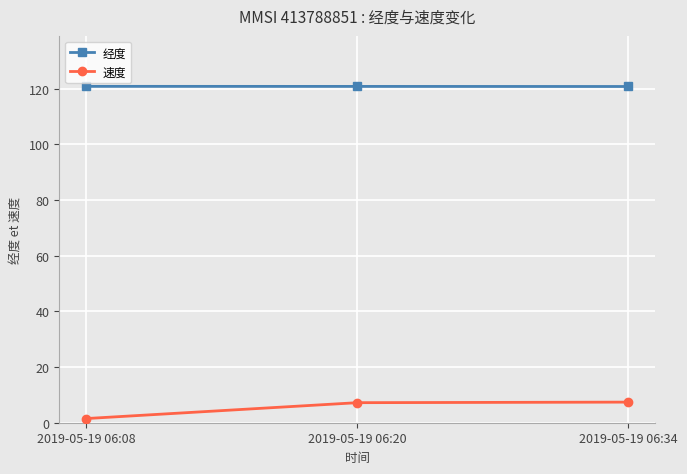

What is the difference between the highest and lowest values at 2019-05-19 06:08?

119.3